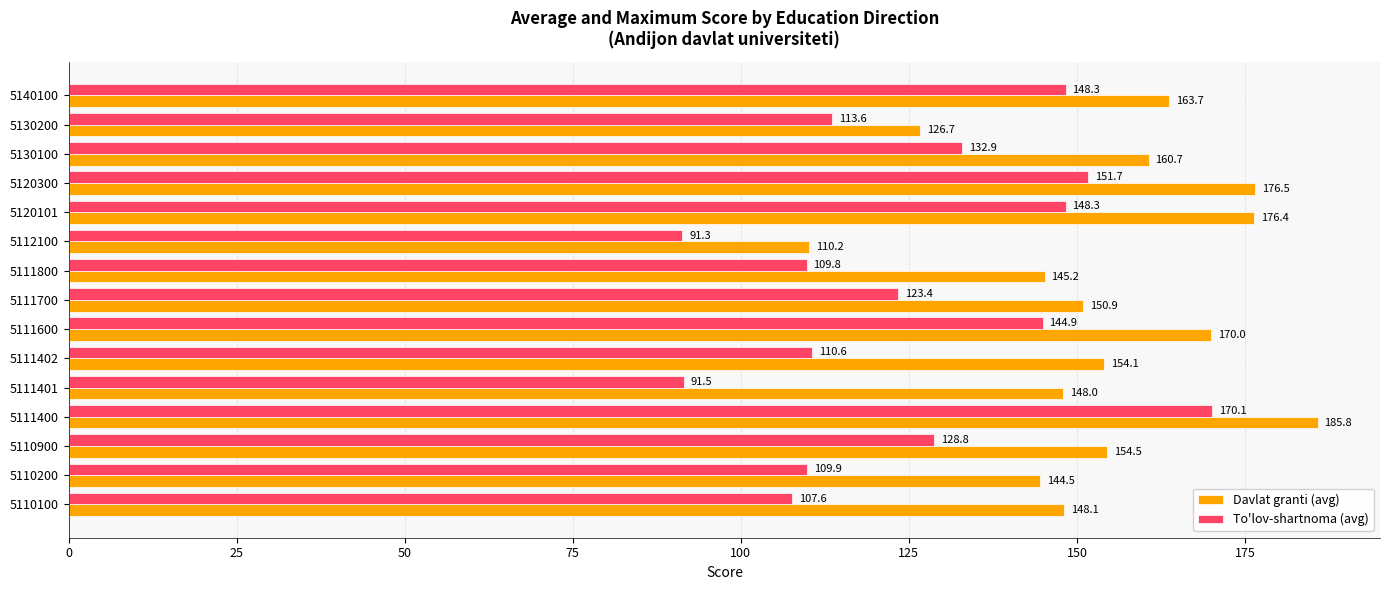

What value does the To'lov-shartnoma (avg) series have at 5111800?

109.8